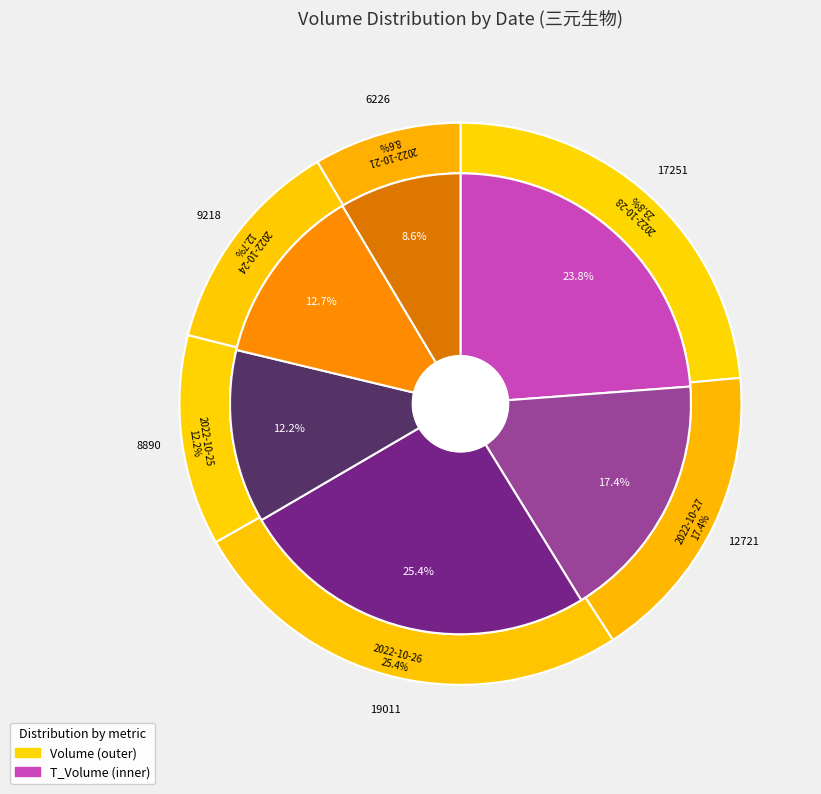

Does any single category account for the majority?

No